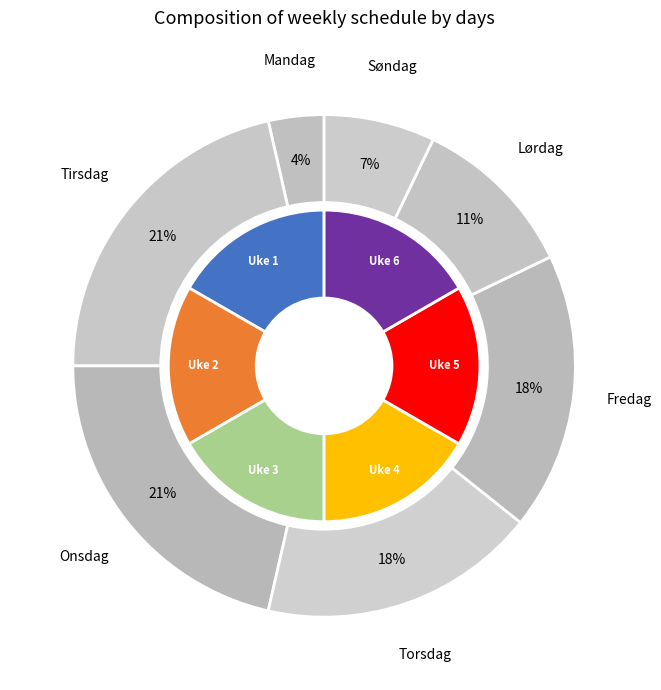

How many segments does this pie chart have?

6